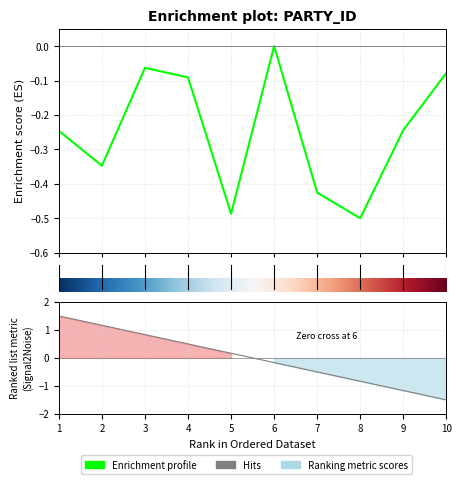

Where is the data nearest to the value 0?

6